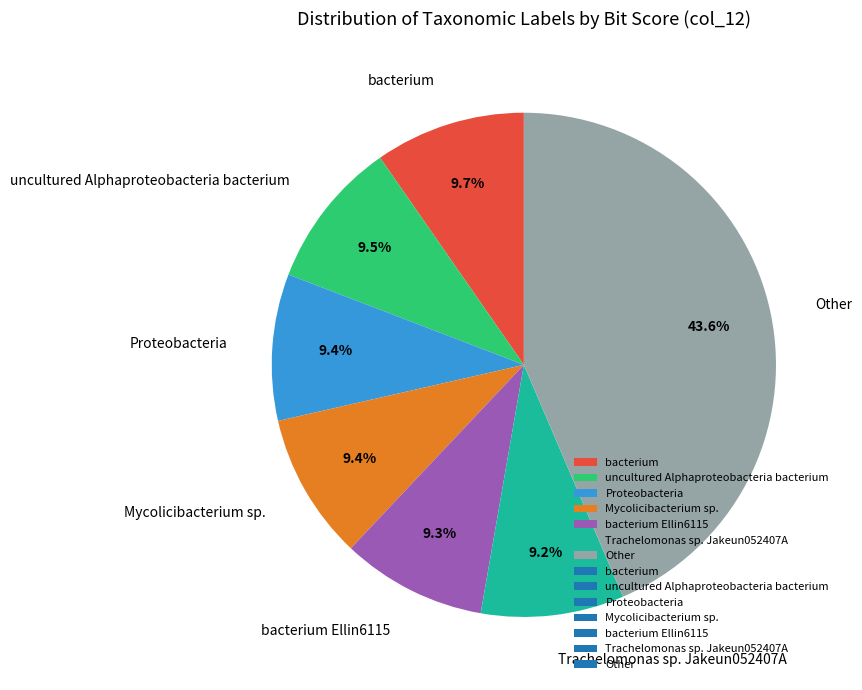

Between bacterium Ellin6115 and Other, which is larger?

Other